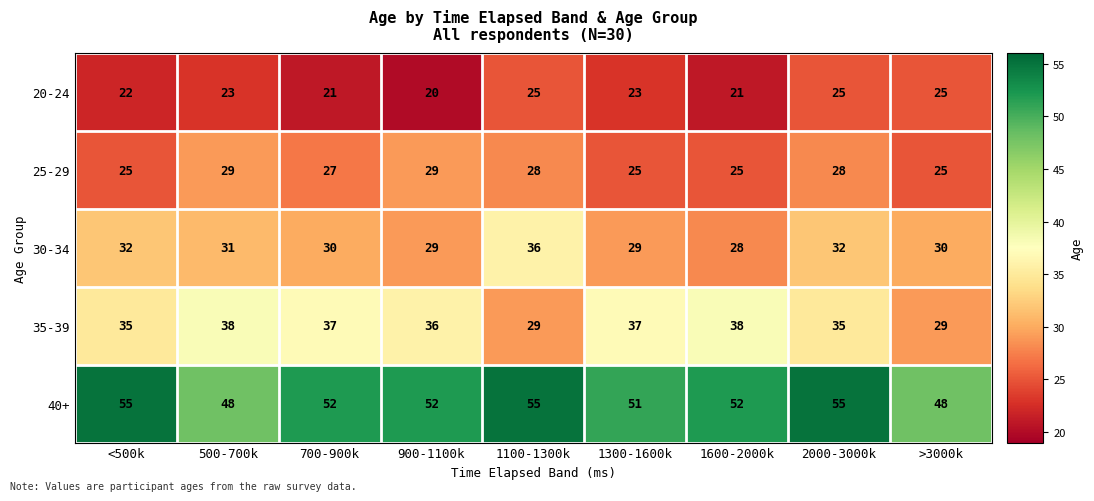

What is the sum of the 35-39 values at 500-700k and 1100-1300k?

67